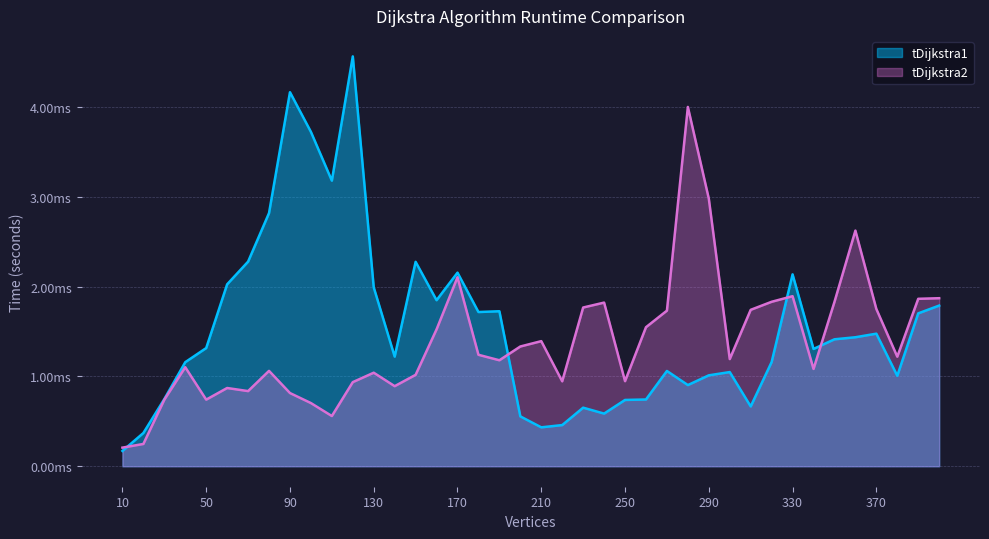

At which category is the sum across all series the highest?

120